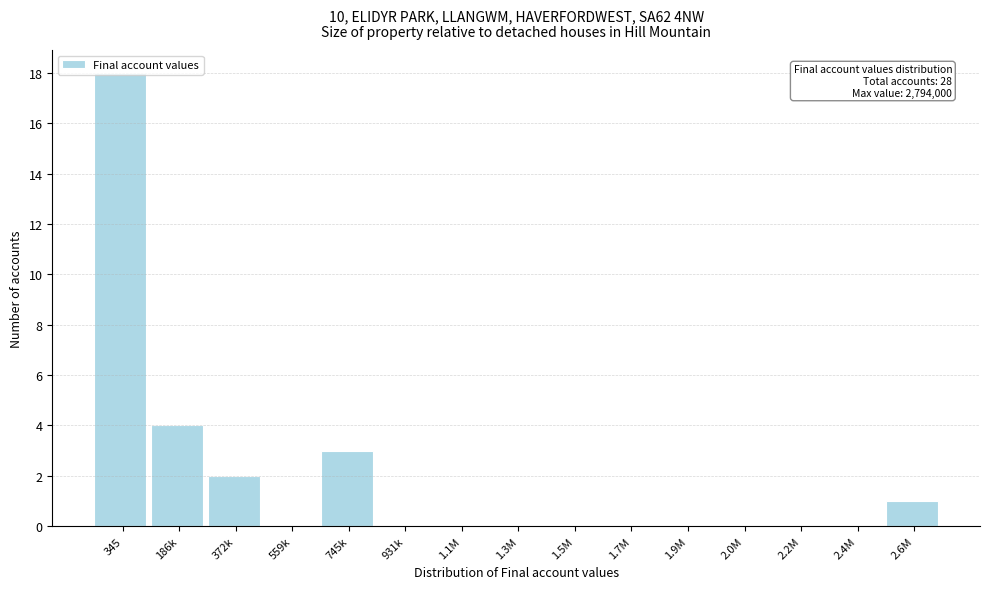

Where is the data nearest to the value 9?

186k